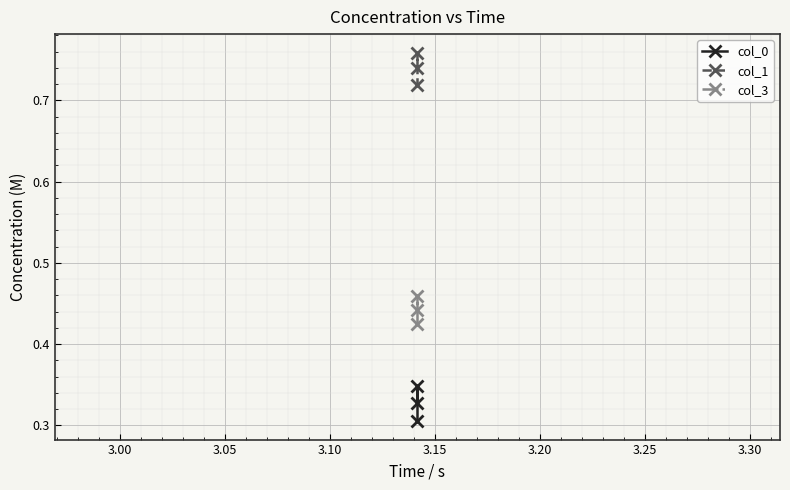

List the series in order of their overall mean, lowest first.

col_0, col_3, col_1